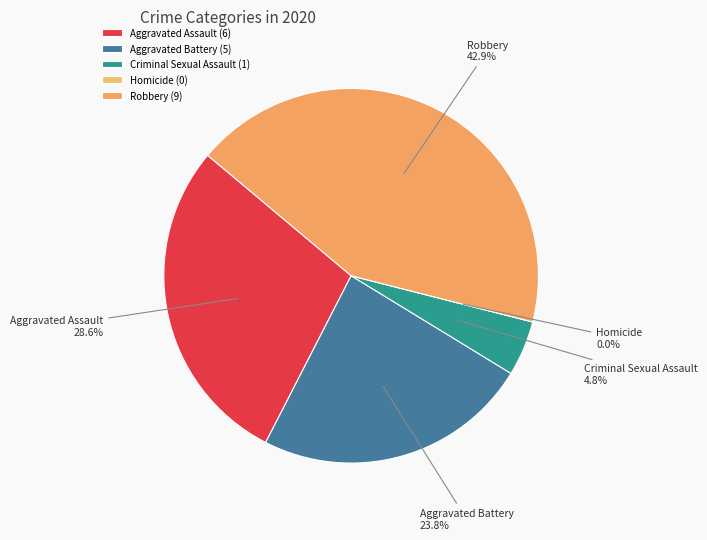

To the nearest percent, what portion does Aggravated Assault represent?

29%